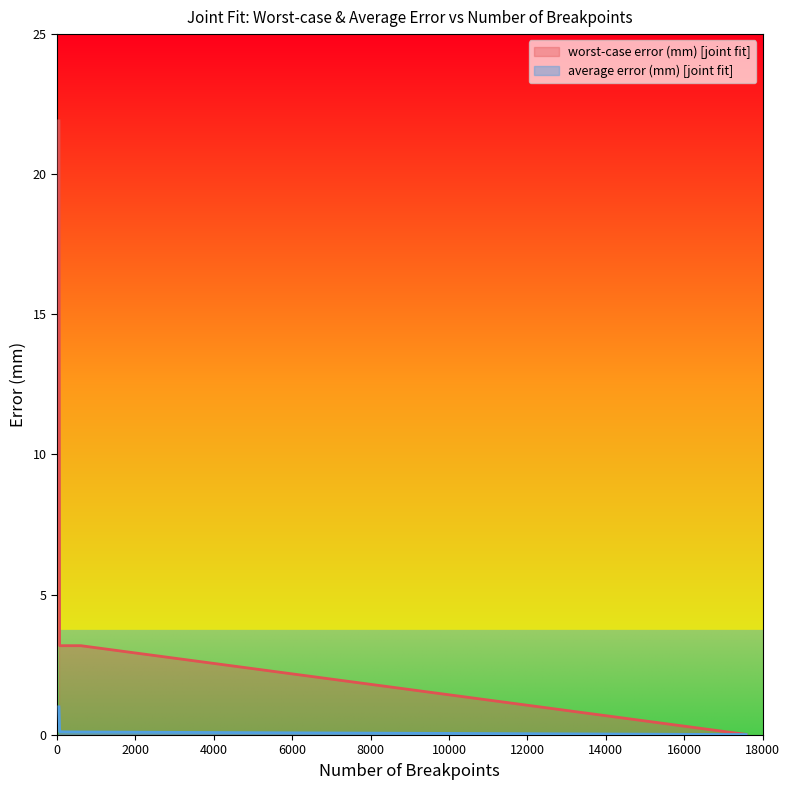

What is the value of the worst-case error (mm) [joint fit] point at the 5th from the left?

3.2